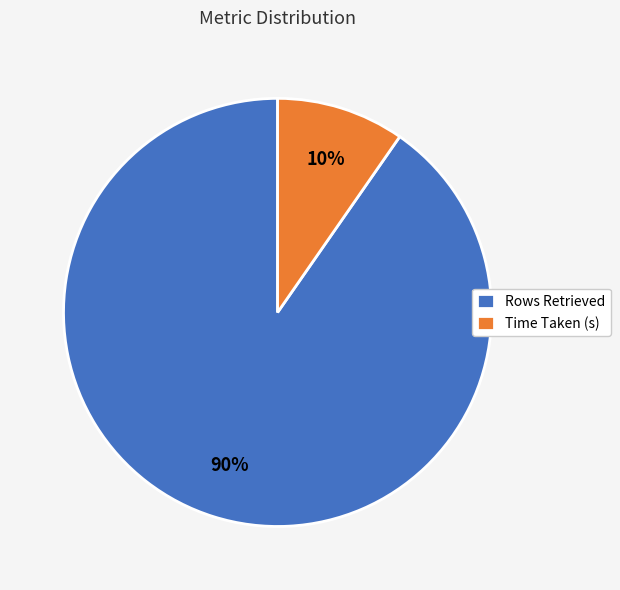

Rank the categories by value from lowest to highest.

Time Taken (s), Rows Retrieved